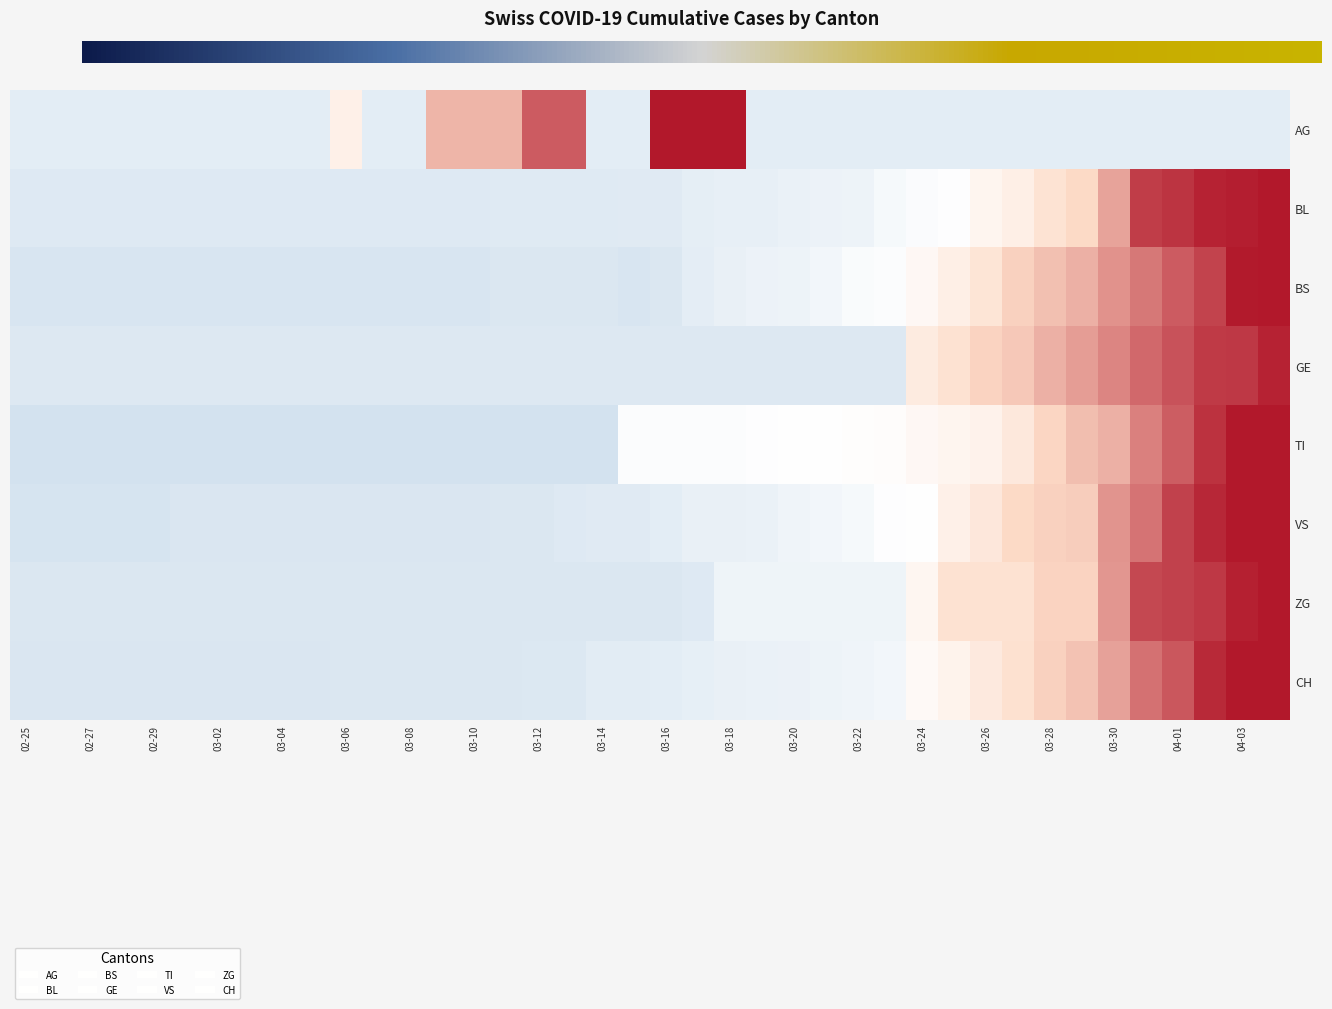

At which category is the sum across all series the highest?

2020-04-04